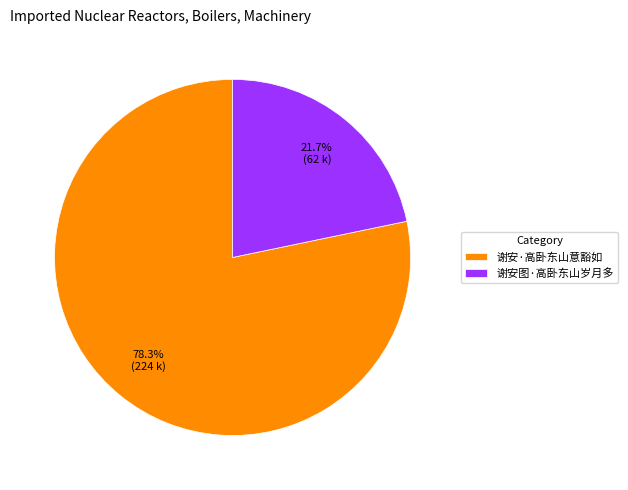

Does 谢安图·高卧东山岁月多 represent more than half of the total?

No